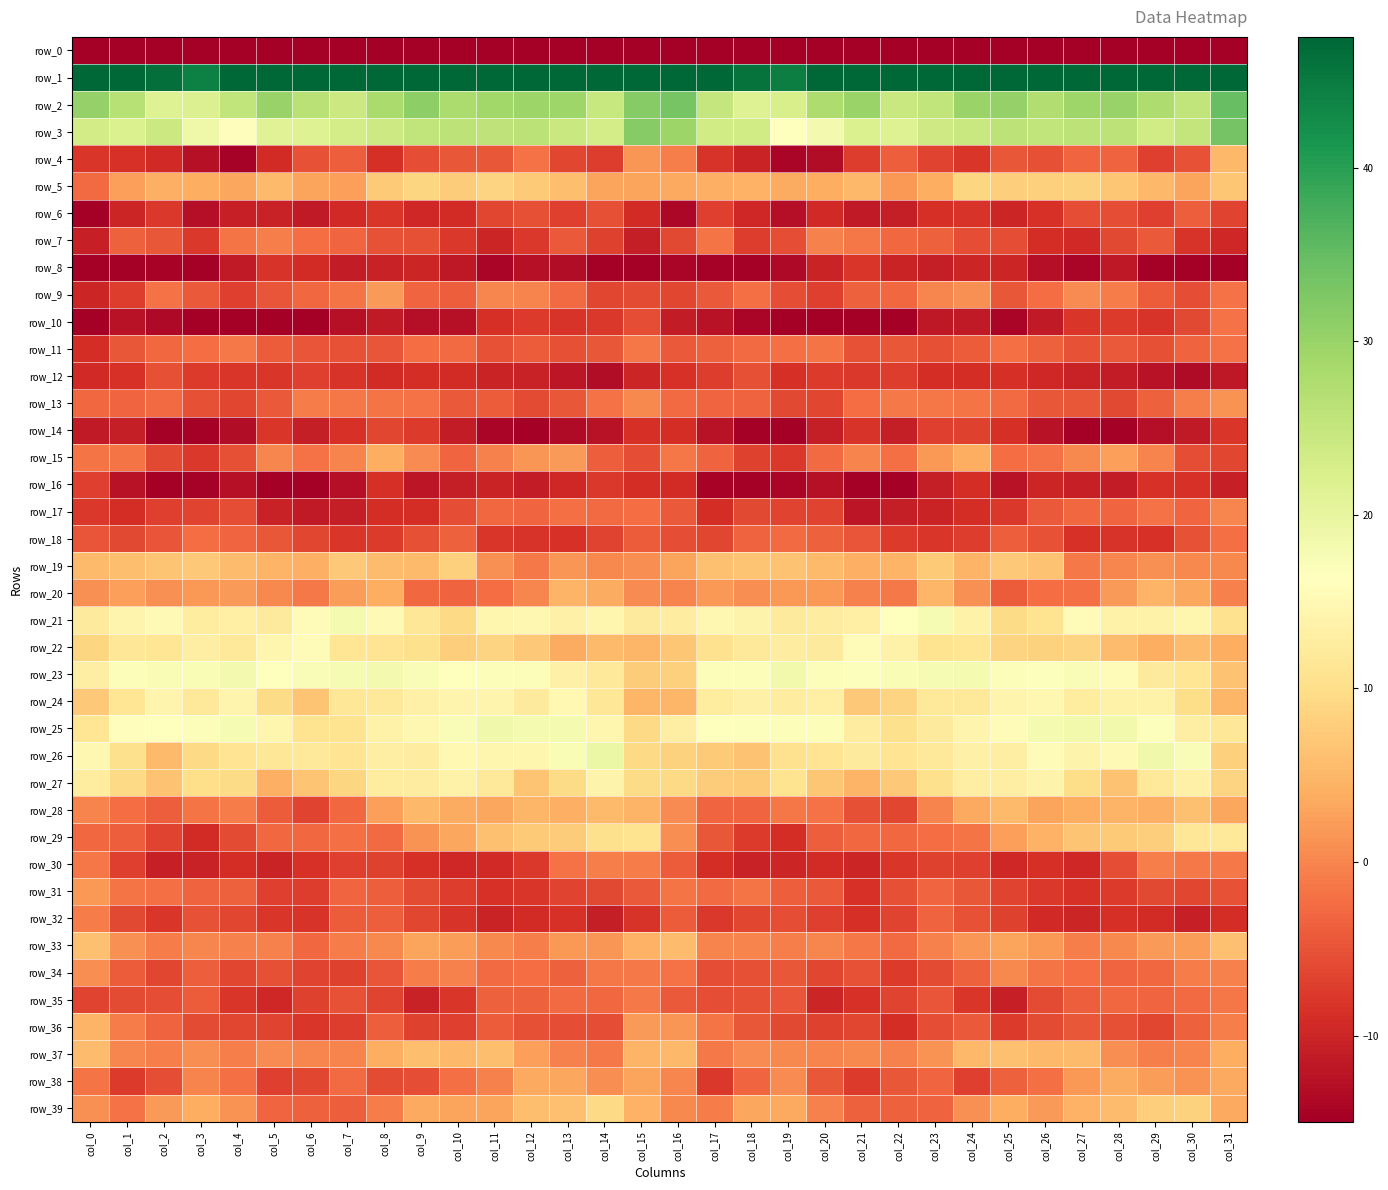

How many data points does each series have?

32